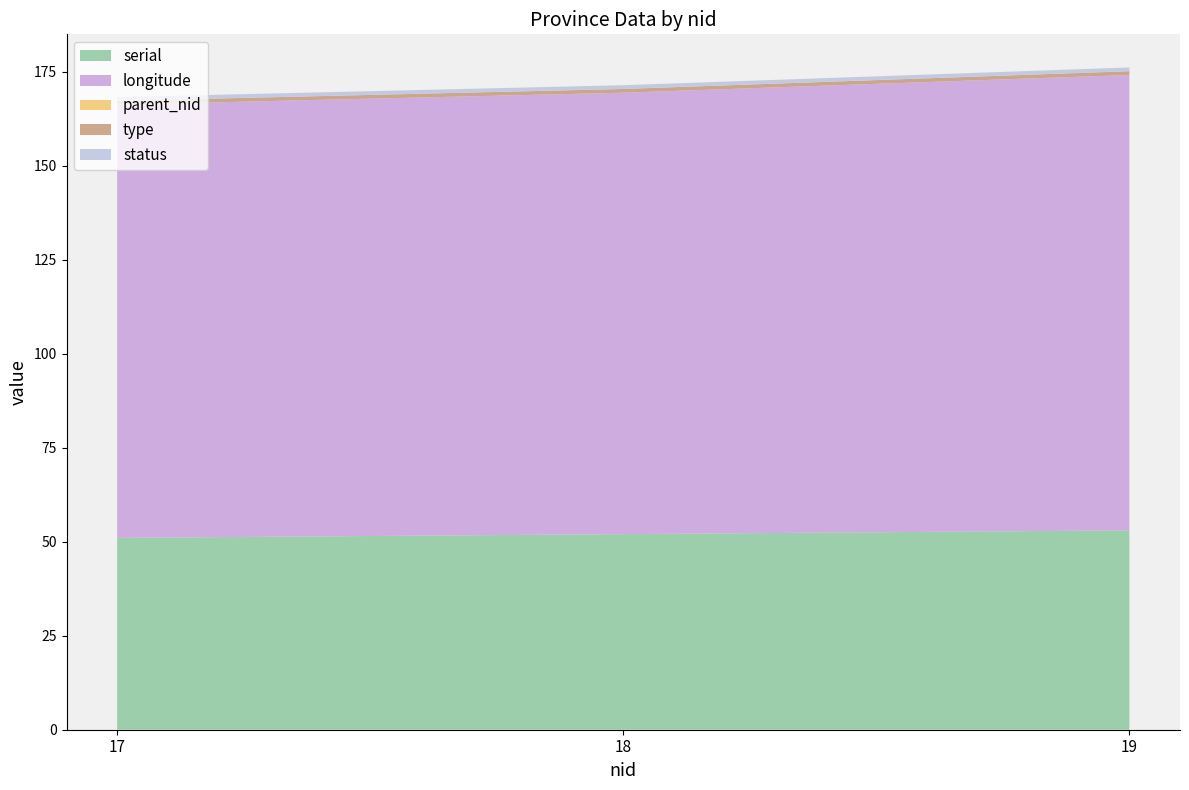

Reading left to right, what are all the values shown in this chart?

serial: 51.0	52.0	53.0
longitude: 115.2	117.4	121.1
parent_nid: 0.0	0.0	0.0
type: 1.0	1.0	1.0
status: 1.0	1.0	1.0